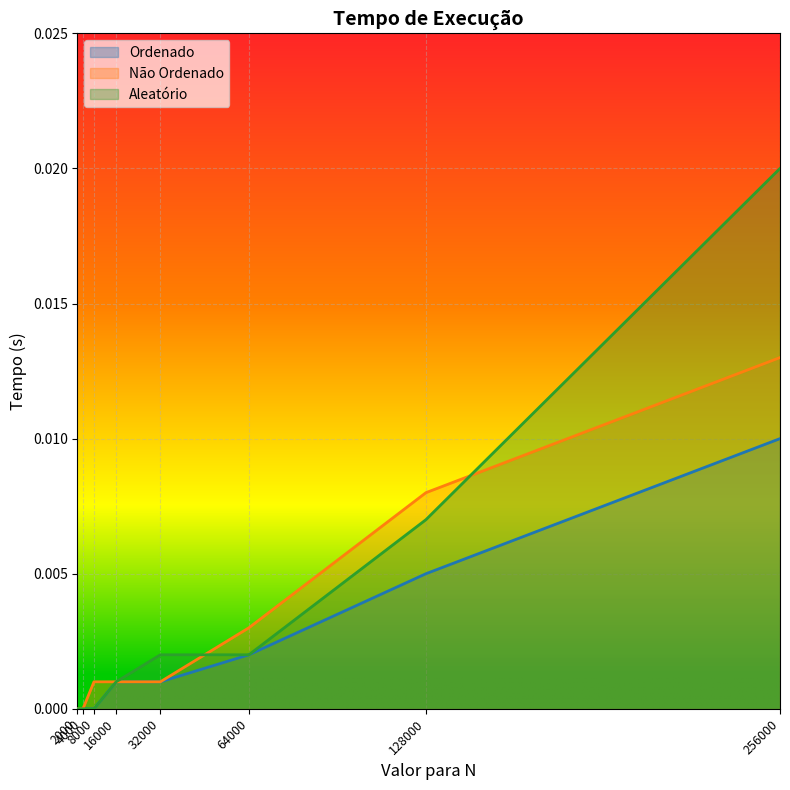

What are all the series names shown in the legend?

Ordenado, Não Ordenado, Aleatório